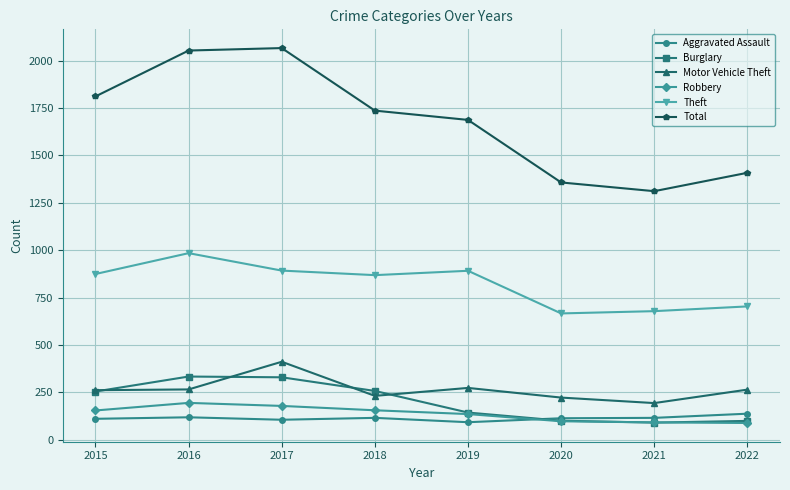

Does the chart have visible grid lines?

Yes